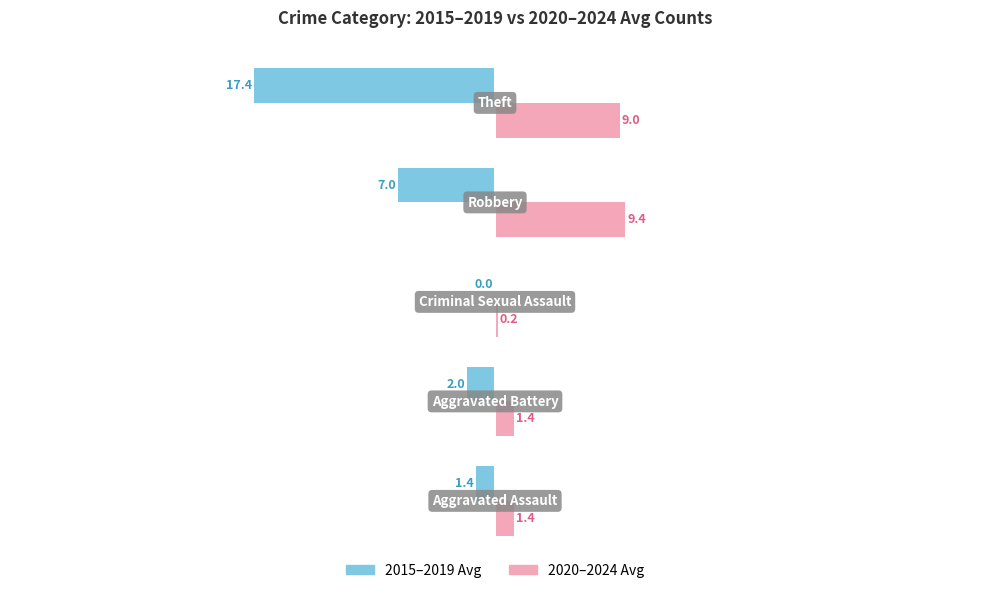

Which series has the largest total across all categories?

2020–2024 Avg